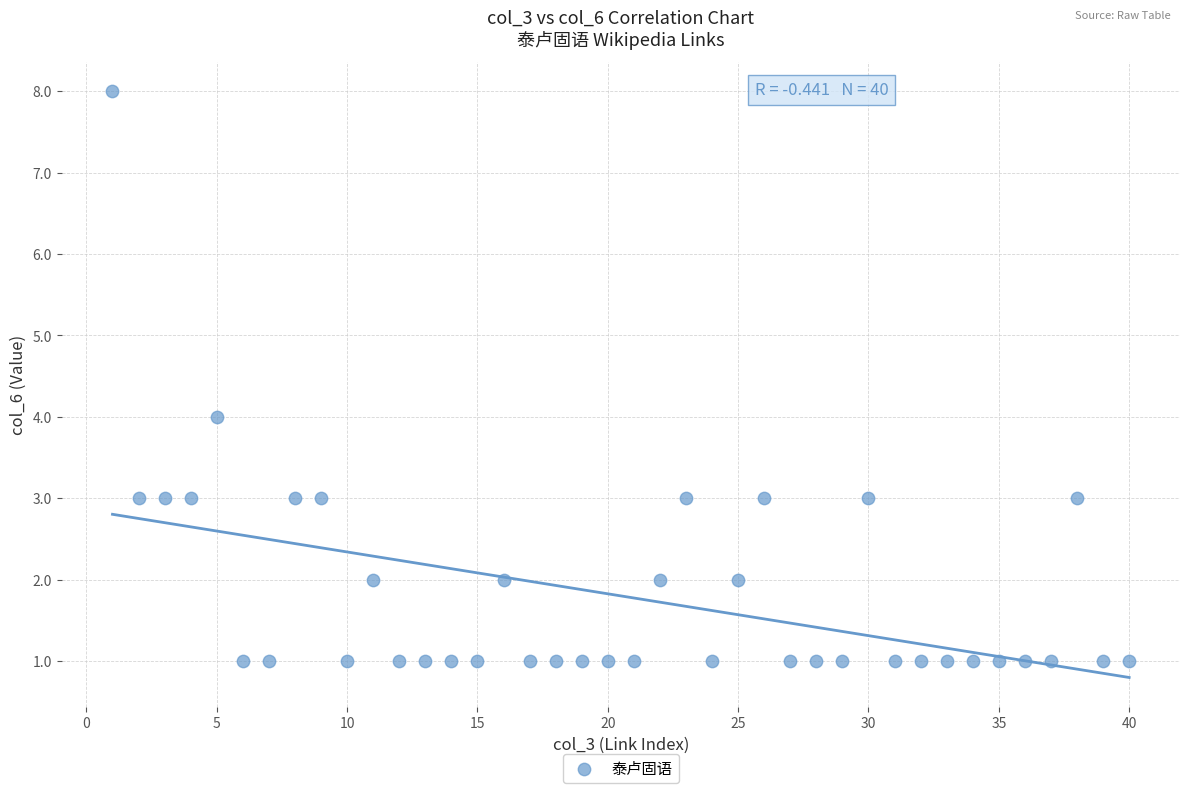

What is the range of X values (max minus min)?

39